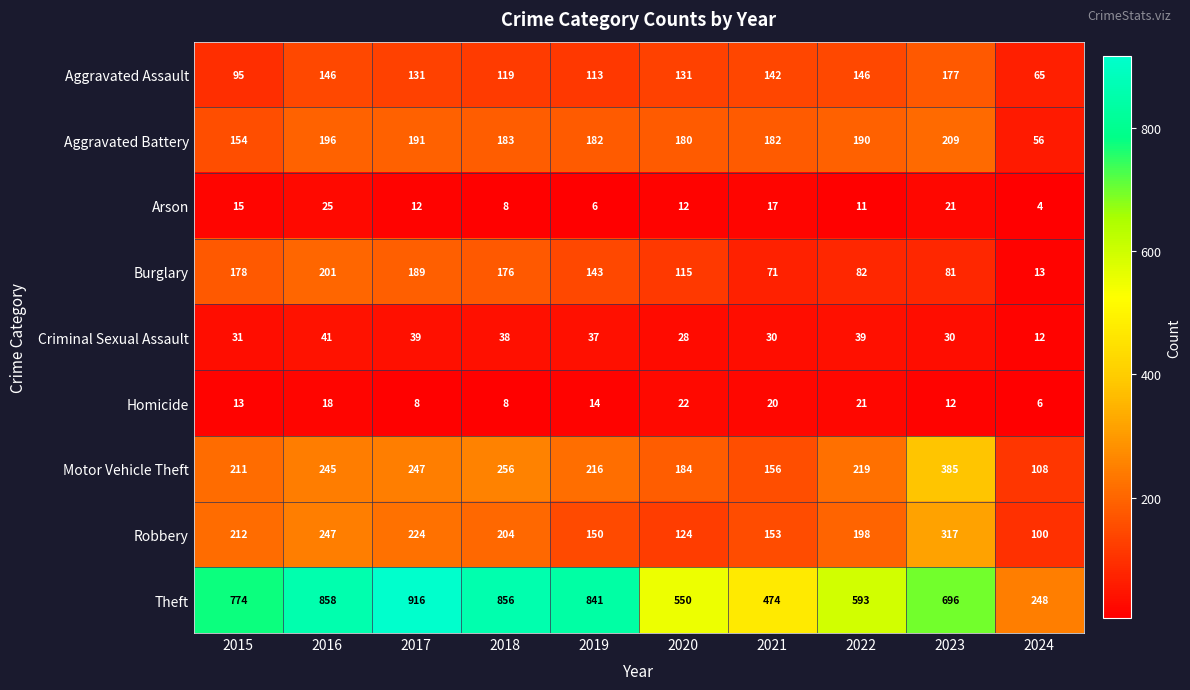

Is it true that Arson equals 17 at 2022?

False